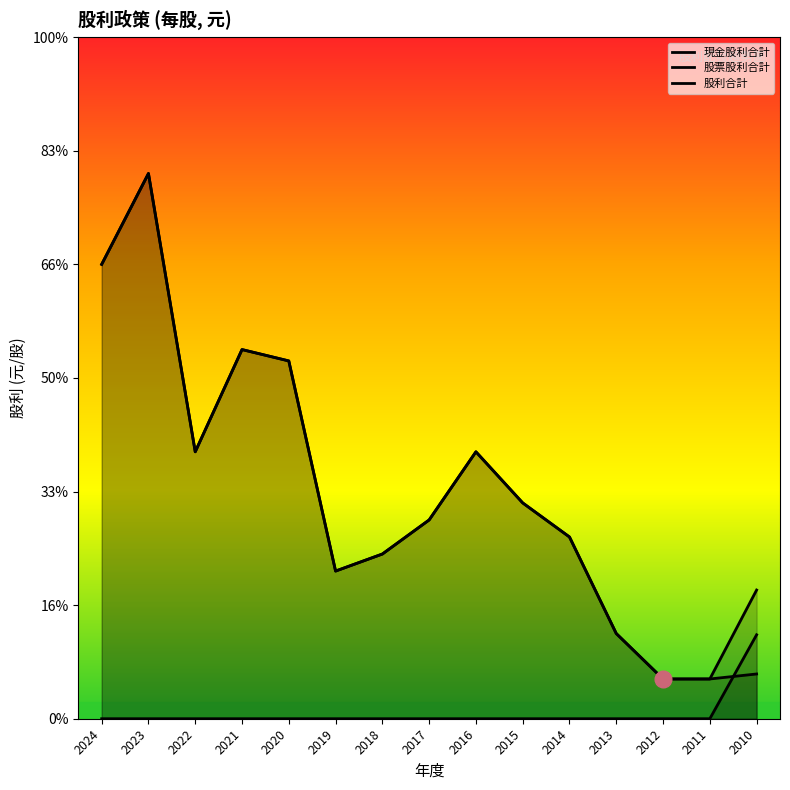

The 股票股利合計 series shows 0.0 at 2018. True or false?

True